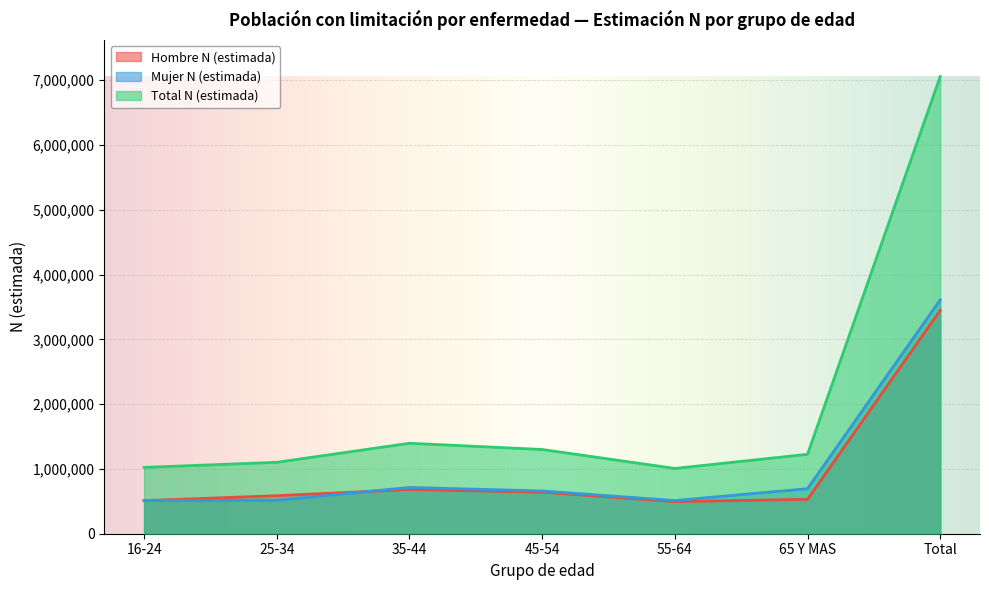

What is the difference between the highest and lowest values at 25-34?

586858